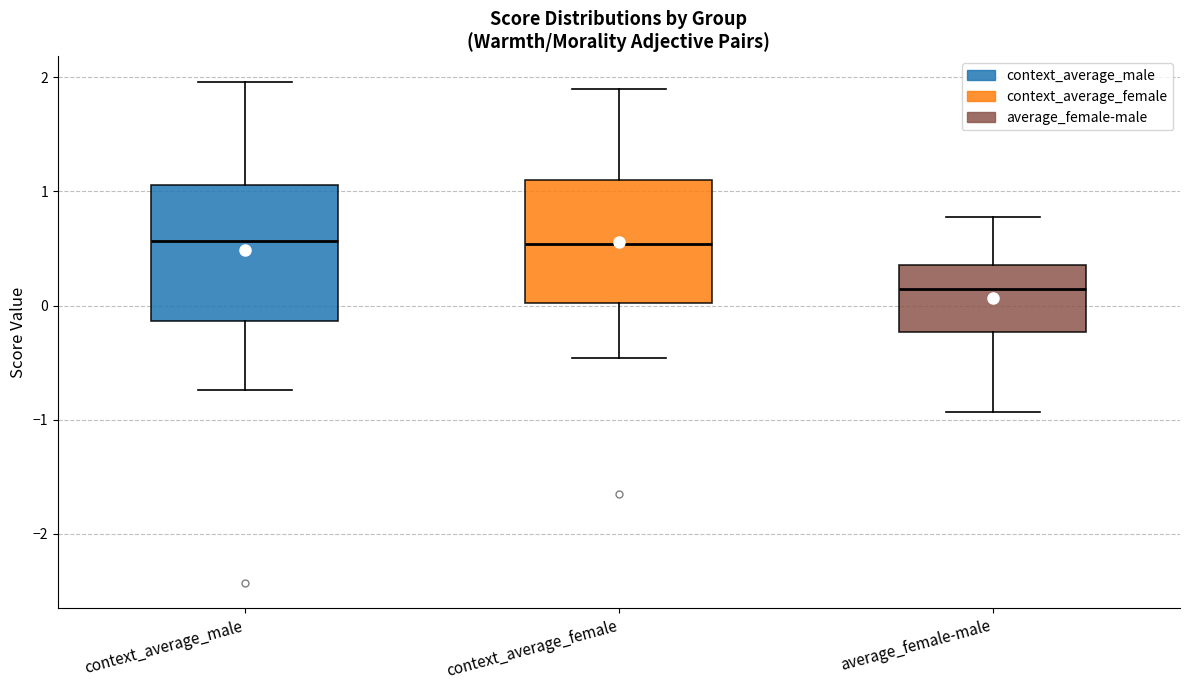

Which box is the tallest, from its lower edge to its upper edge?

context_average_male